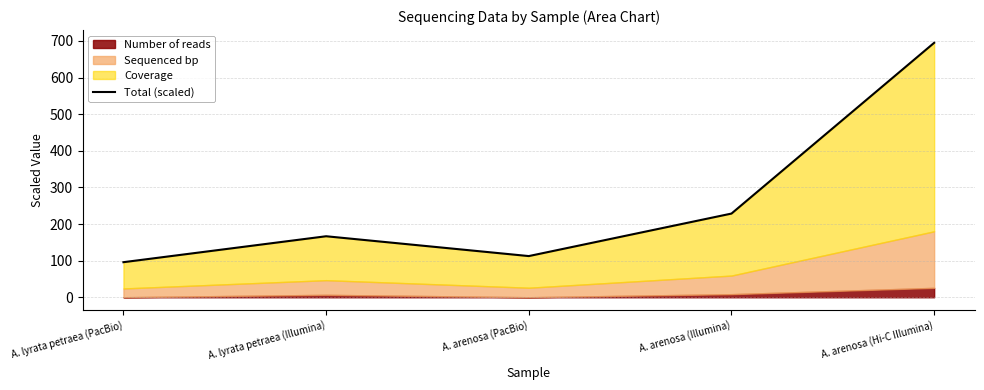

What is the value of the 5th point from the left?

695.0